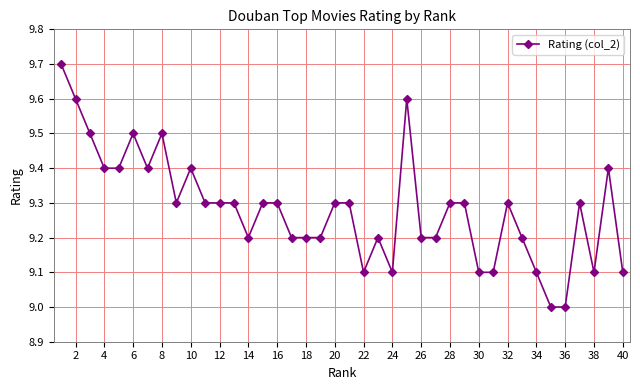

What is the value of the 20th point from the left?

9.3